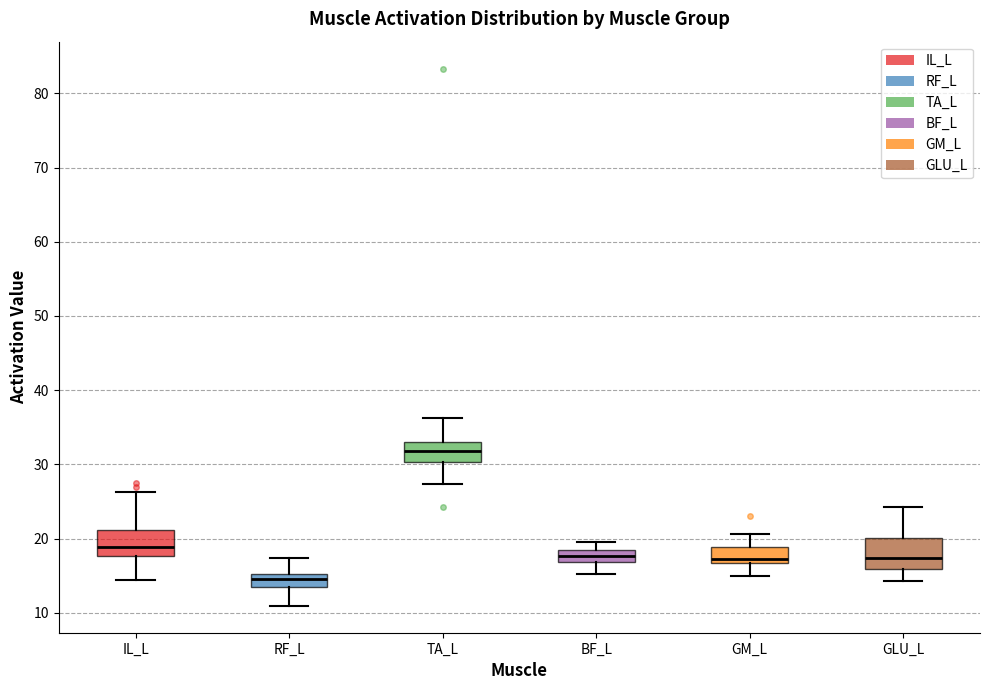

Reading left to right, transcribe this box plot: for each box, give where its median line is, the range the box spans, and where its two whiskers end, as read against the y-axis. The values are not printed on the chart, so give them approximately, as read against the axis.

IL_L: median 19, box 18 to 21, whiskers 14 to 26
RF_L: median 15 (inside the box), box 13 to 15, whiskers 11 to 17
TA_L: median 32, box 30 to 33, whiskers 27 to 36
BF_L: median 18, box 17 to 19, whiskers 15 to 20
GM_L: median 17 (just above the box's lower edge), box 17 to 19, whiskers 15 to 21
GLU_L: median 17, box 16 to 20, whiskers 14 to 24